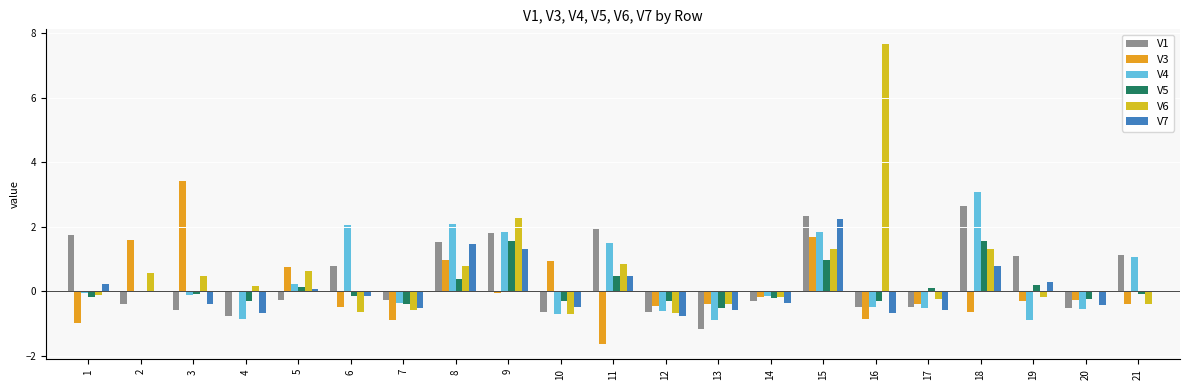

Which series has the largest range (max minus min)?

V6